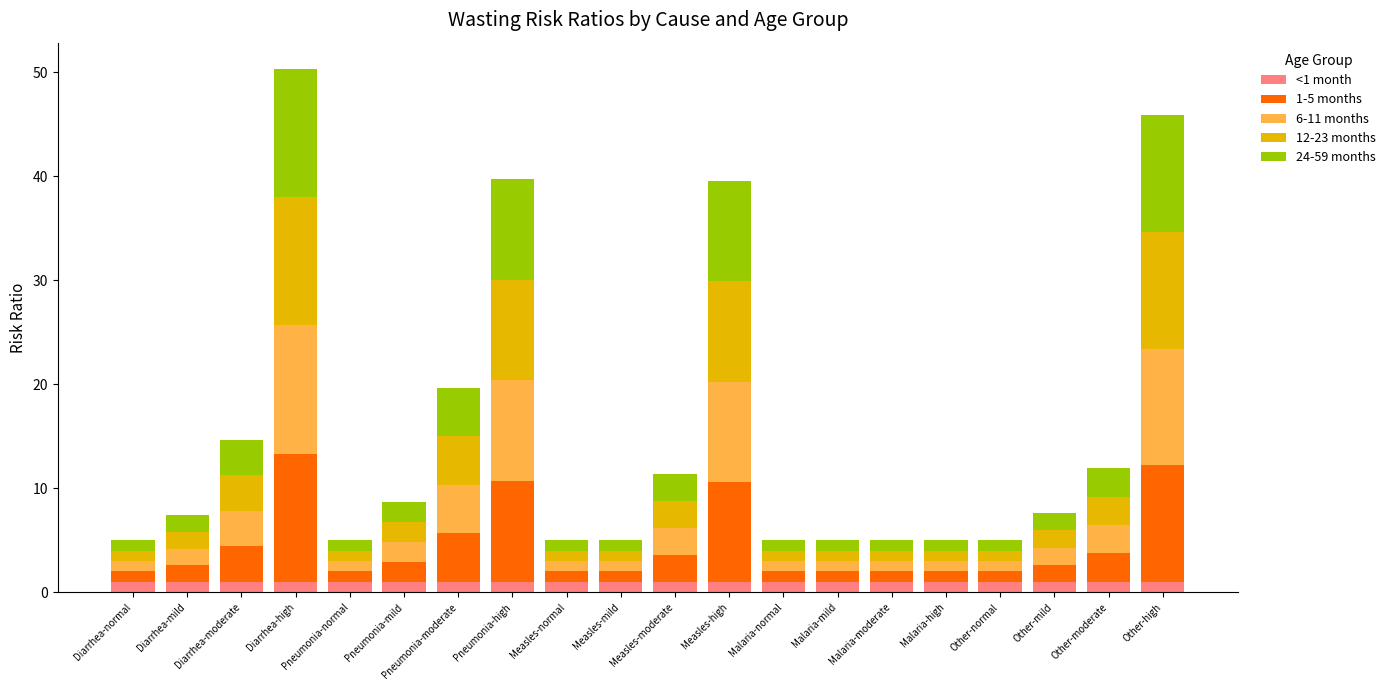

At which label is <1 month closest to 1?

Diarrhea-normal